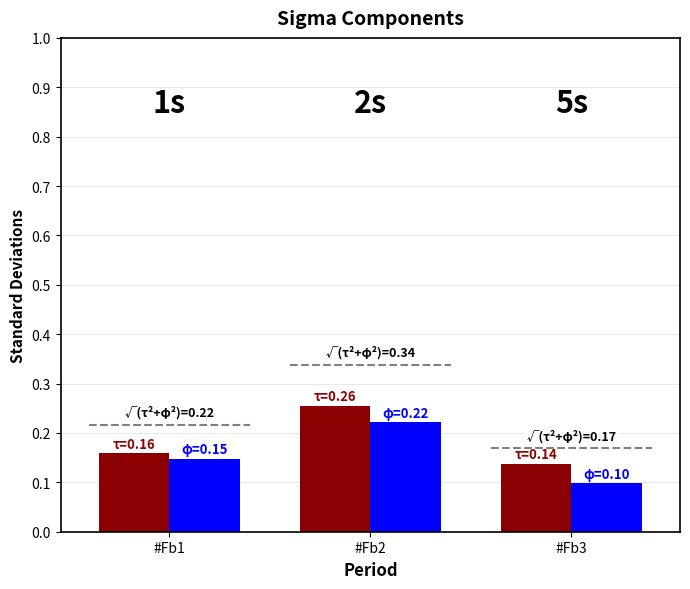

Is it true that tau equals 0.2 at #Fb3?

False